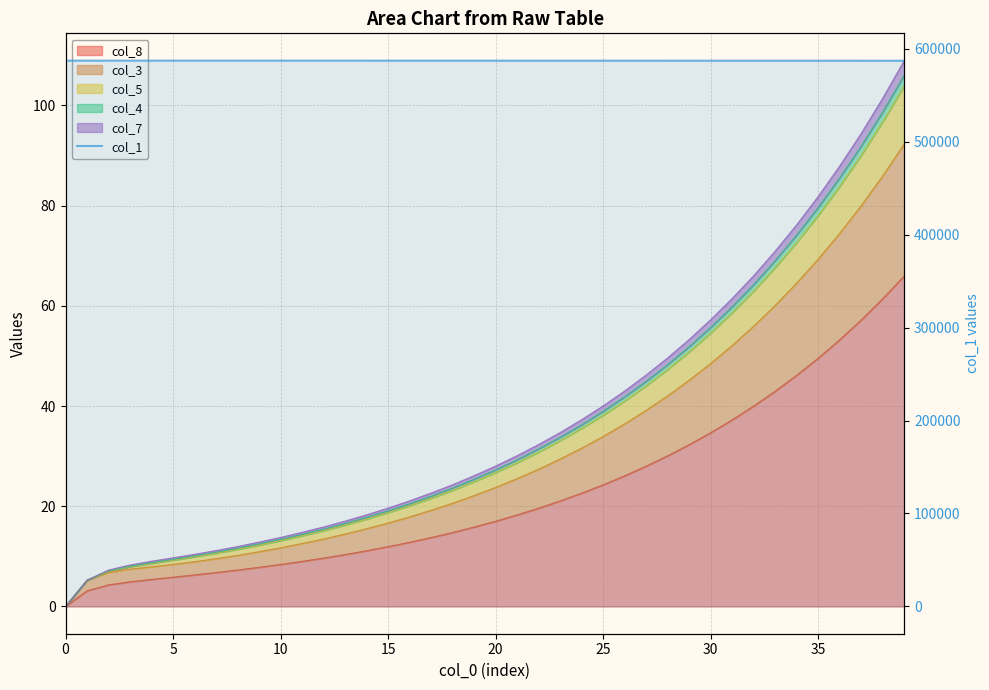

What is the greatest value displayed?

587107.0